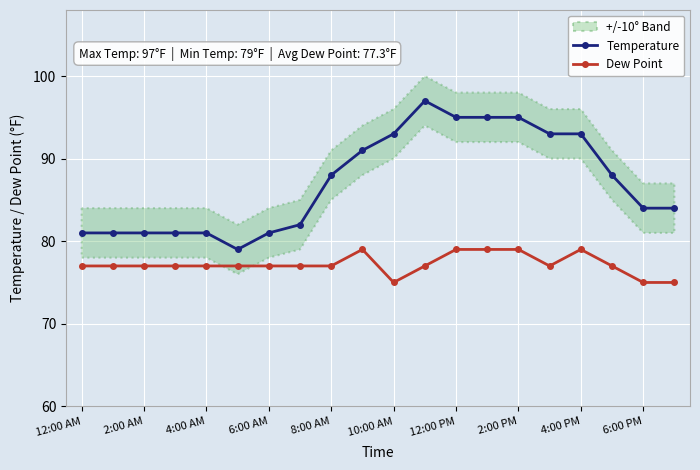

At how many categories does at least one series exceed 85?

10